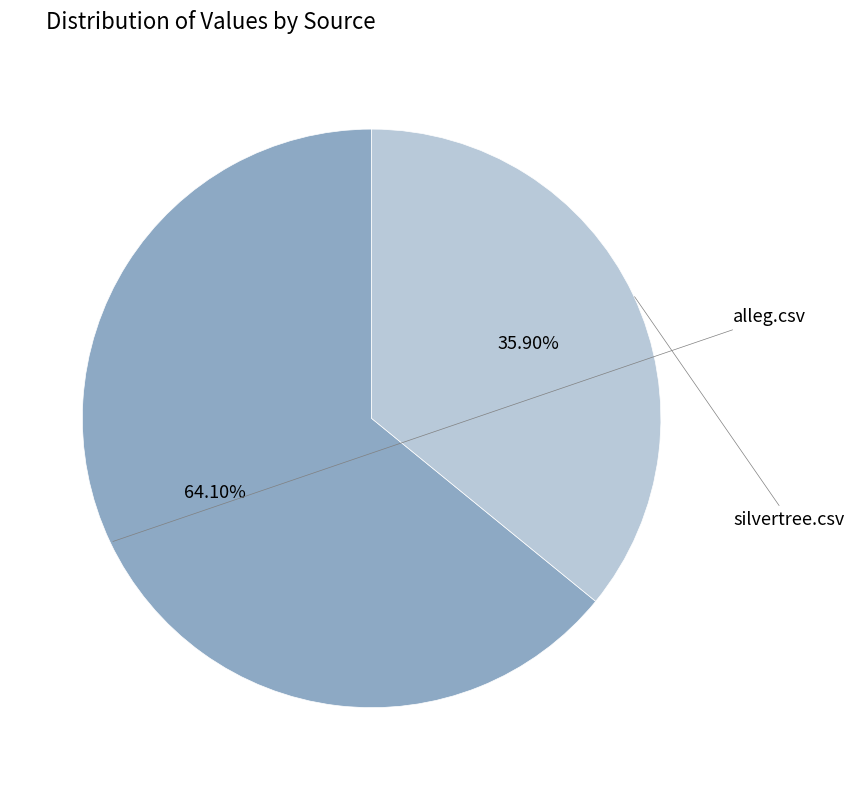

To the nearest percent, what is the difference between the largest and smallest slice percentages?

28%